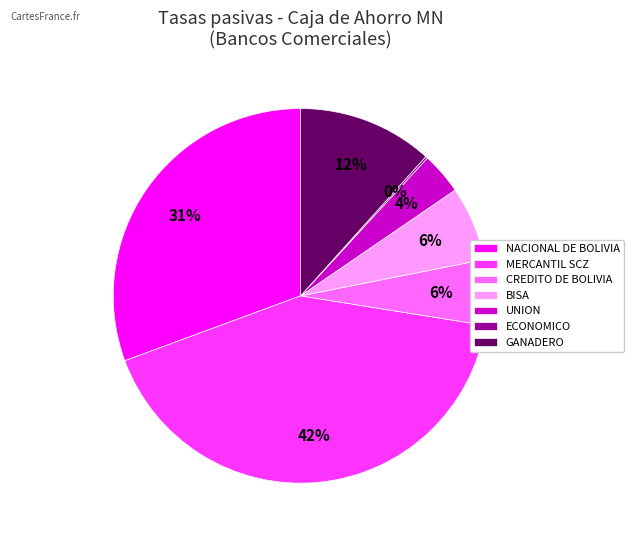

To the nearest percent, what is the combined percentage of NACIONAL DE BOLIVIA and BISA?

37%